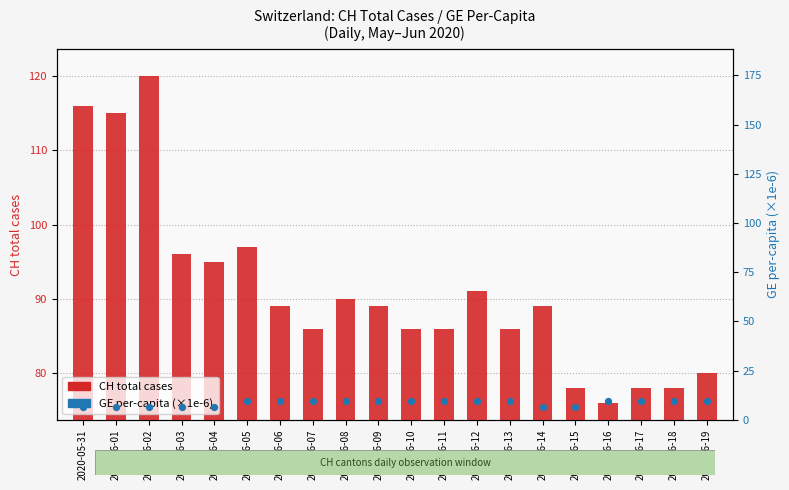

What is the total value across all series at 2020-06-12?

100.4